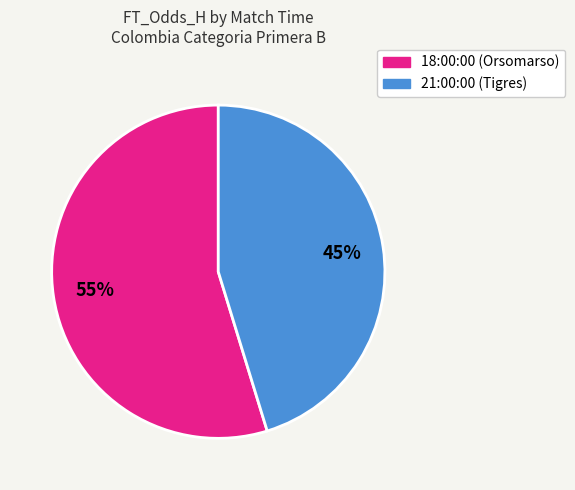

What is the ratio of the value at 21:00:00 to the value at 18:00:00?

0.8